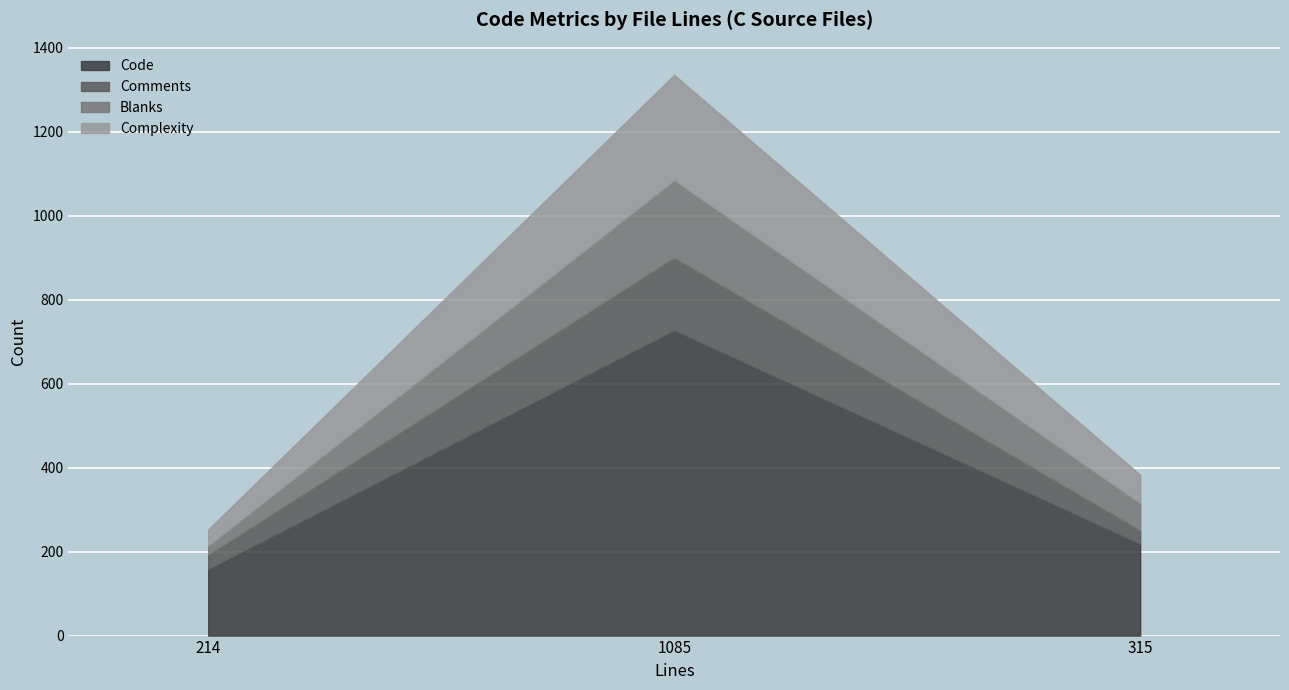

At which category is the sum across all series the highest?

1085